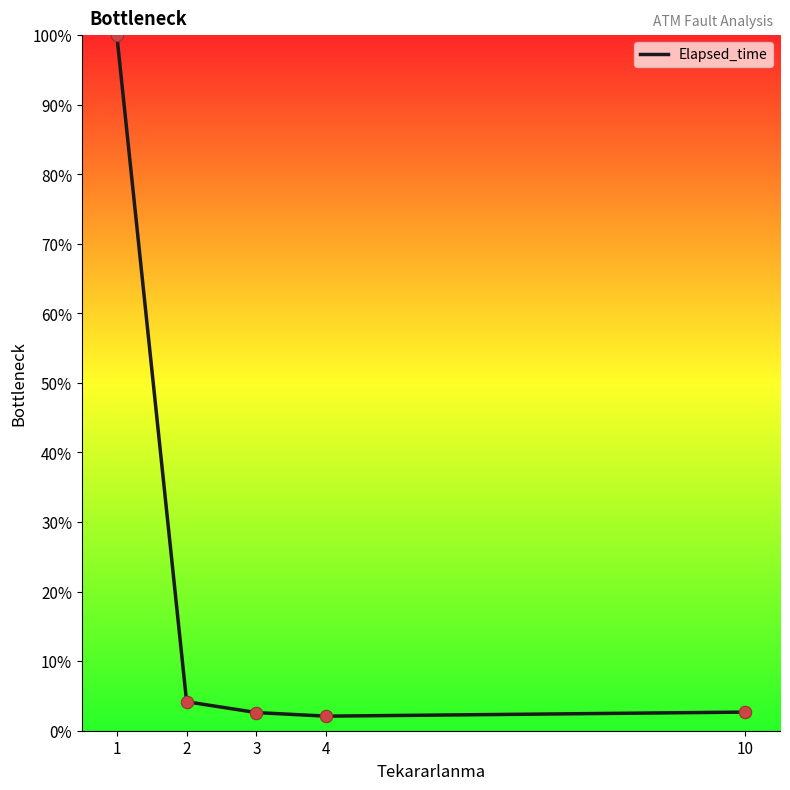

Which has a higher value, 4 or 2?

2